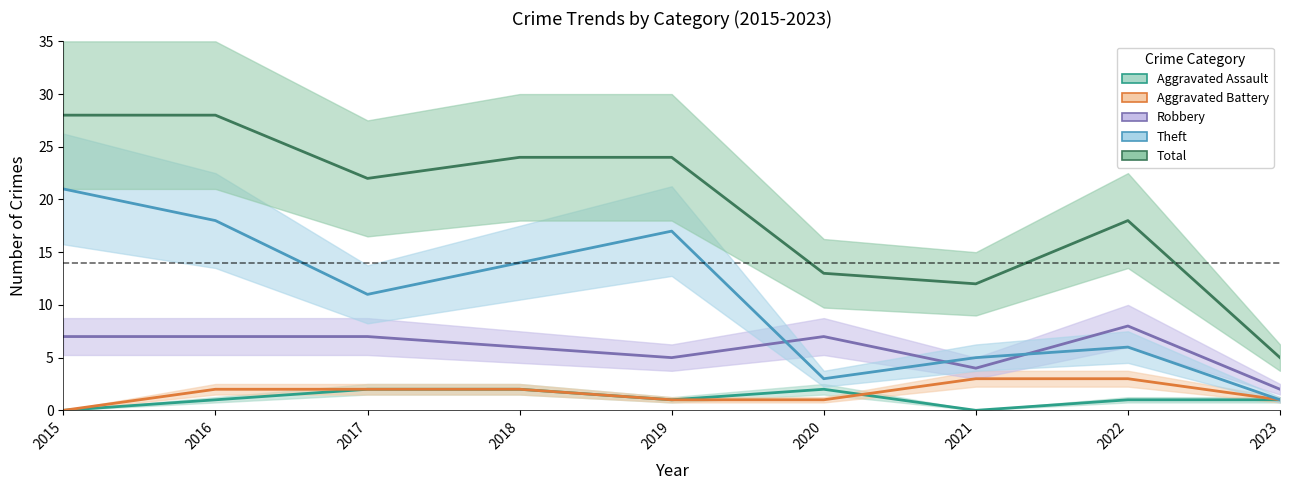

Between which two adjacent categories do Robbery and Theft first intersect?

2019 and 2020